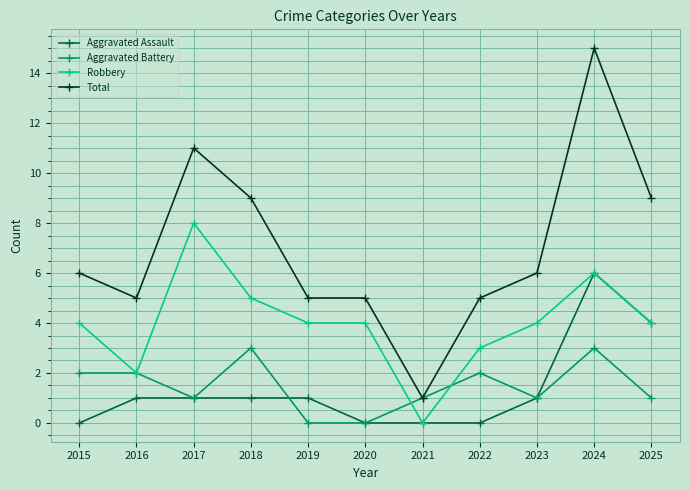

True or false: Aggravated Battery and Robbery intersect in this chart.

True